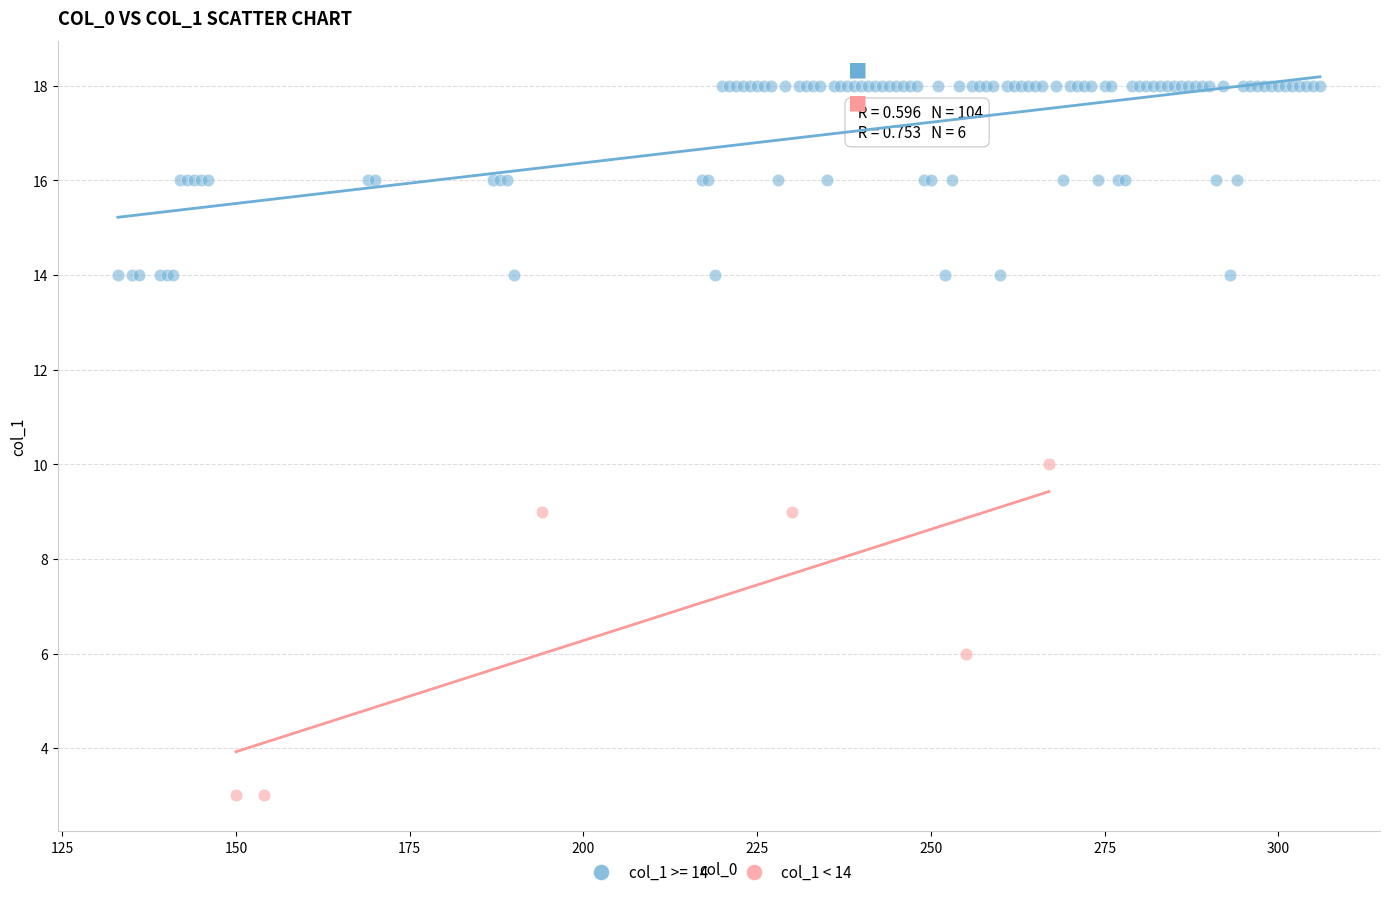

Which series contains the lowest Y value?

col_1 < 14